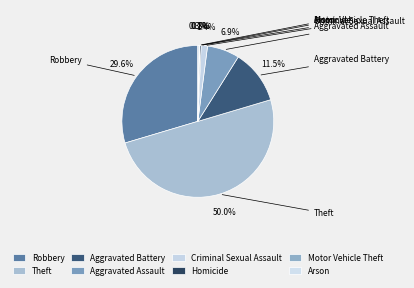

Count the number of slices in the pie.

8